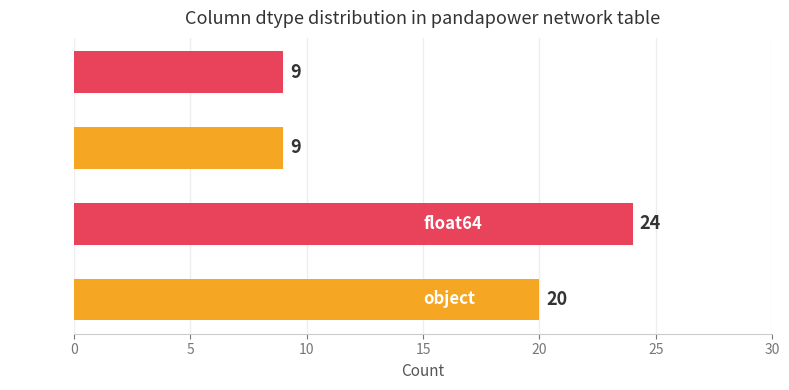

How many data points are less than 20?

2